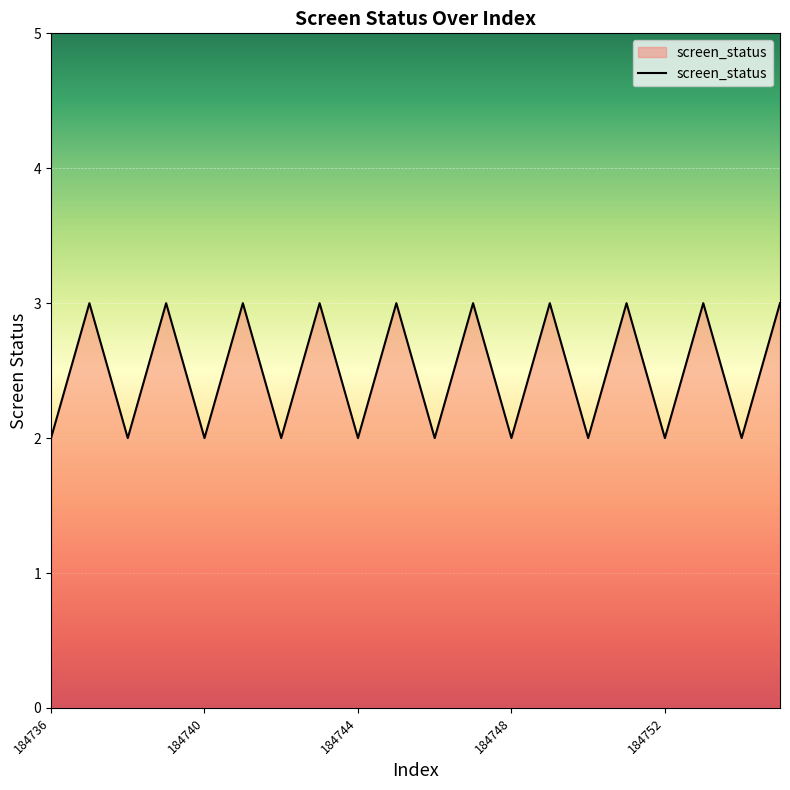

What is the maximum value shown in the chart?

3